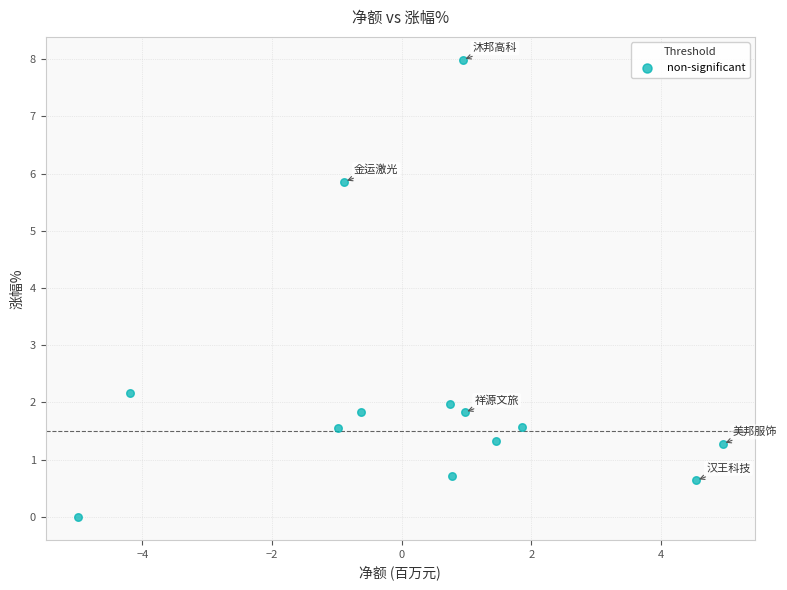

What is the range of Y values (max minus min)?

8.0